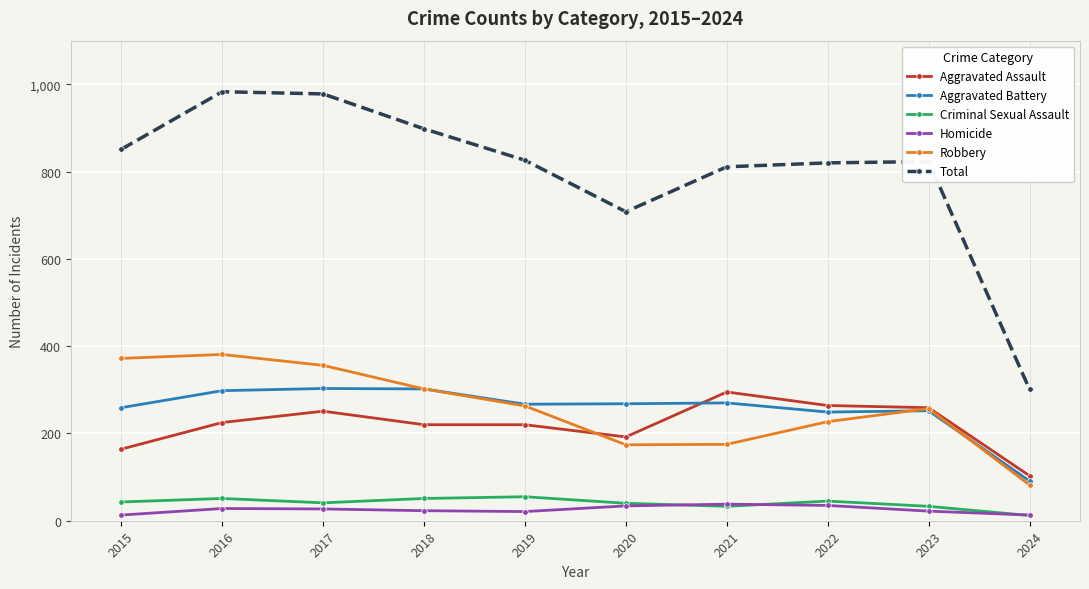

What is the sum of the Criminal Sexual Assault values at 2024 and 2016?

63